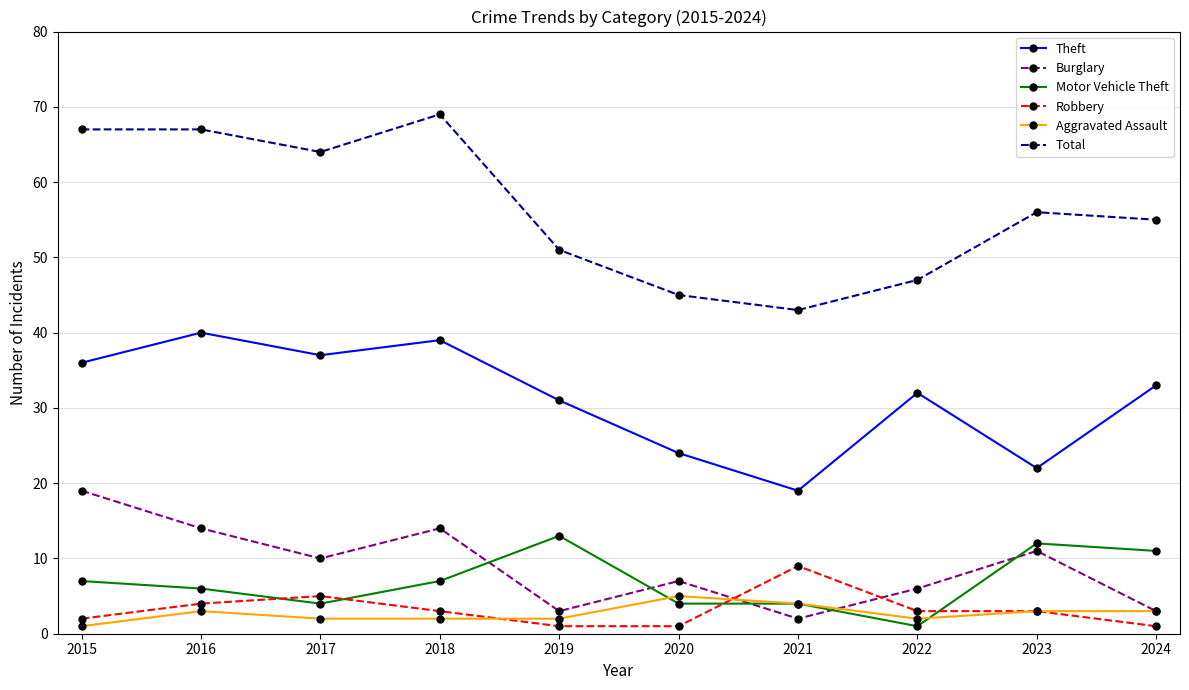

How many data points does each series have?

10